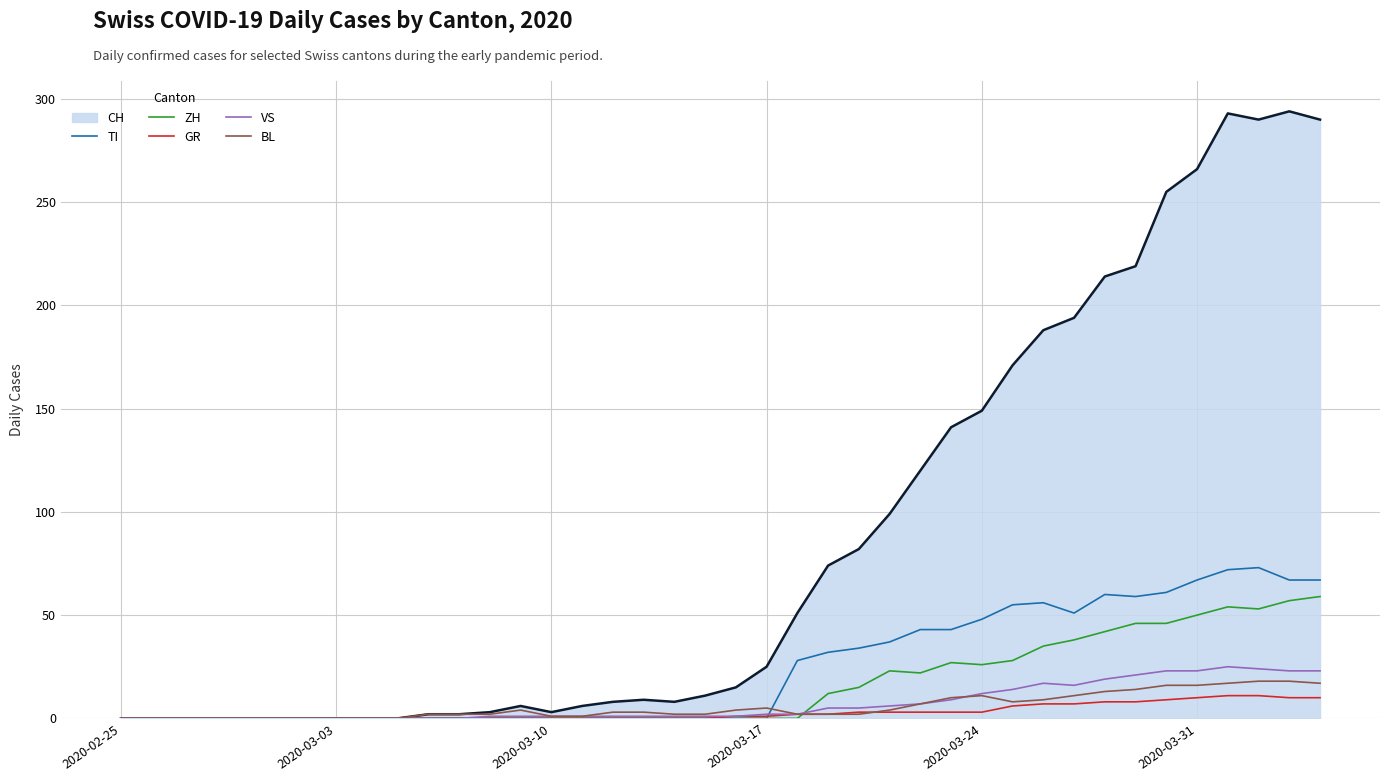

Which series has the largest total across all categories?

CH